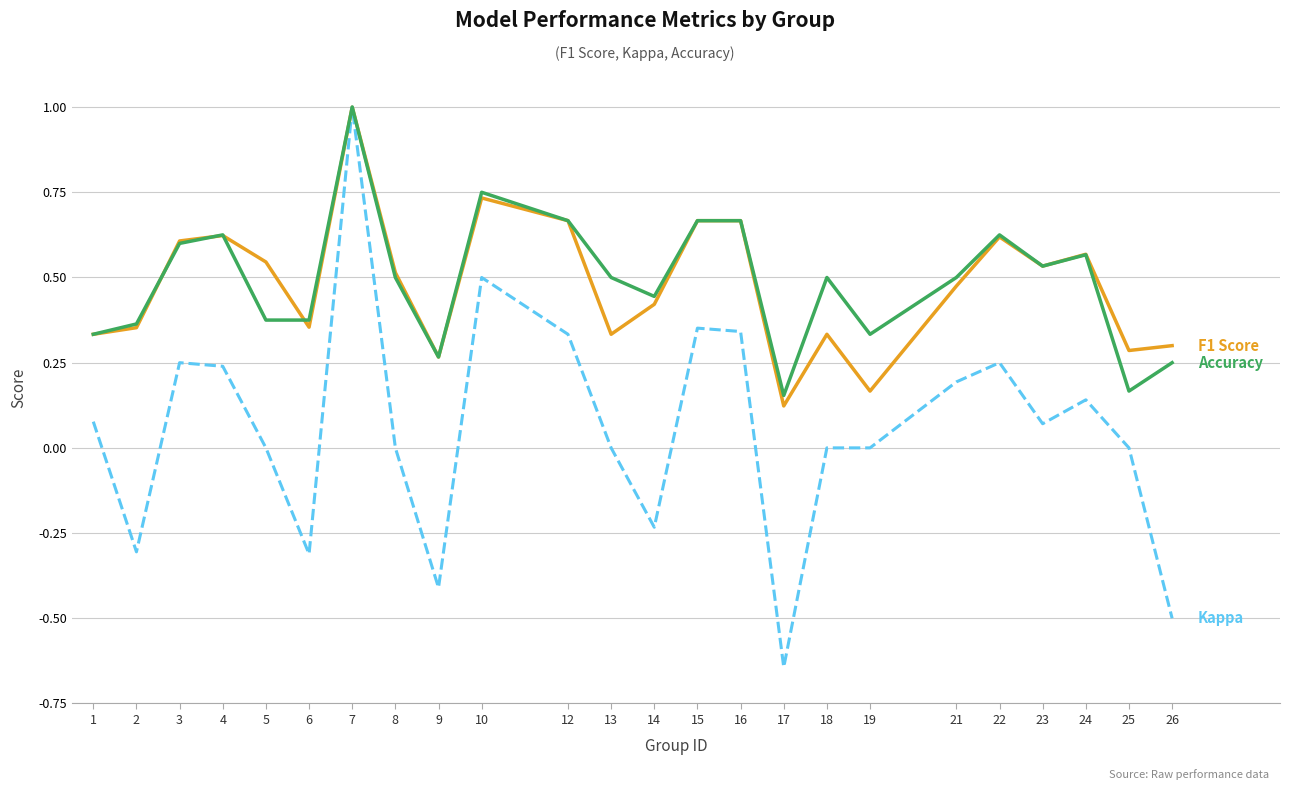

At which category does the chart reach its peak across all series?

7